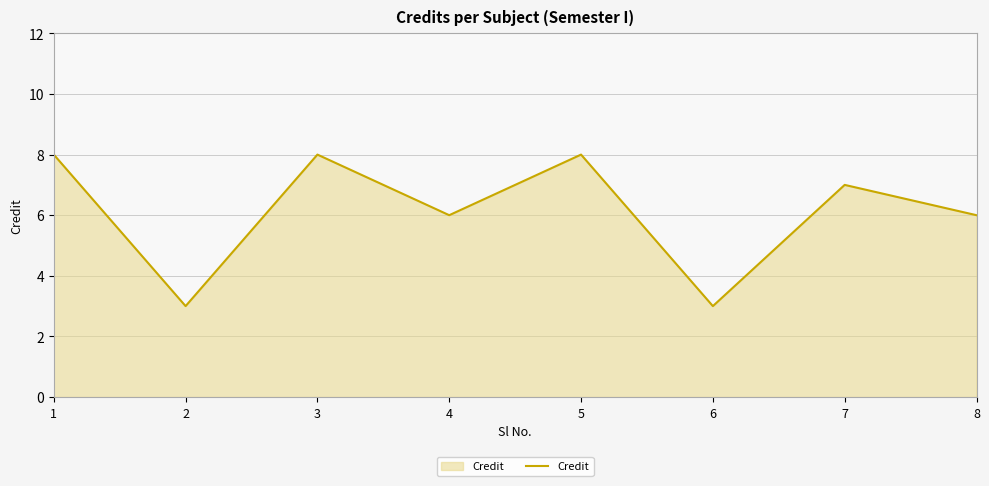

What is the maximum value shown in the chart?

8